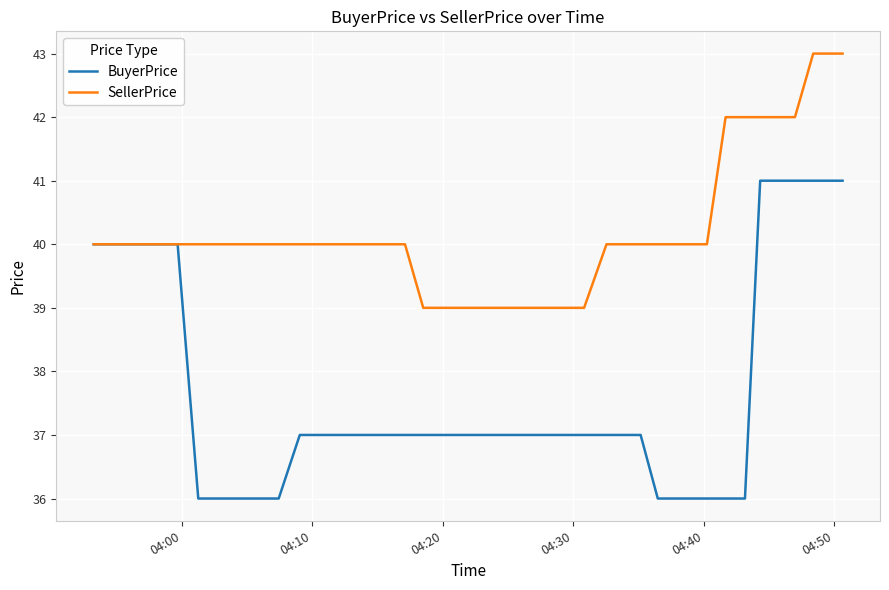

Which series has the largest range (max minus min)?

BuyerPrice